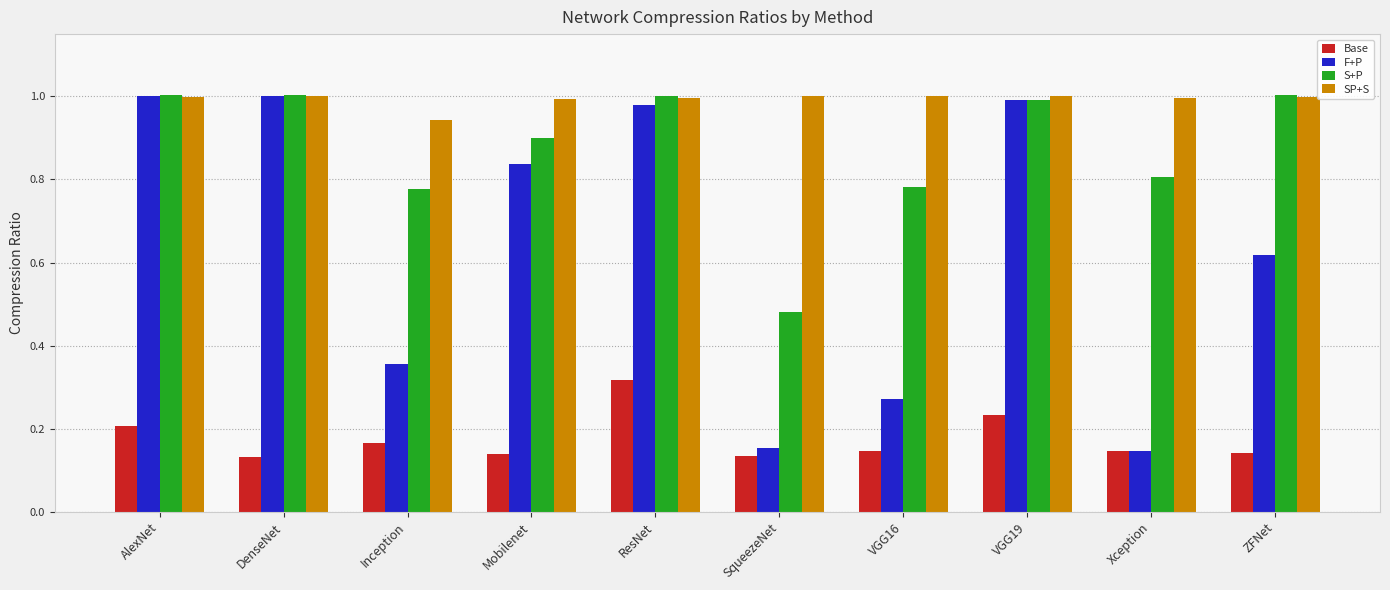

Which series has the largest total across all categories?

SP+S